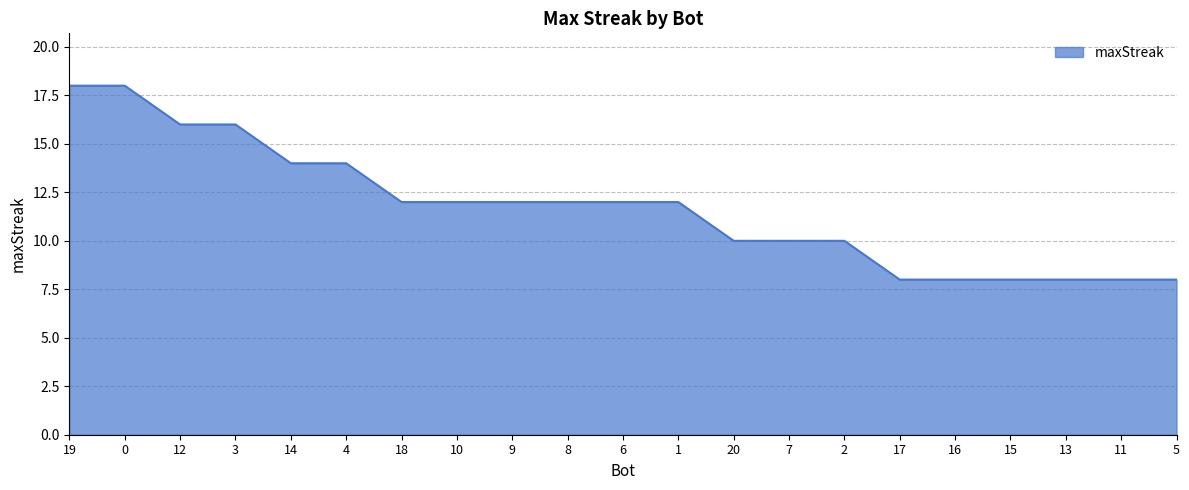

What is the ratio of the value at 4 to the value at 18?

1.2